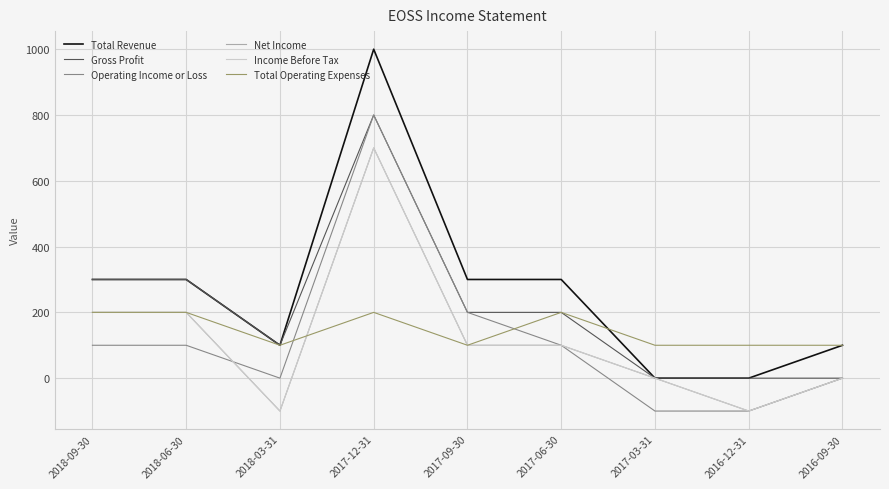

Reading right to left, transcribe all the data shown in this chart.

Total Revenue: 2016-09-30=100	2016-12-31=0	2017-03-31=0	2017-06-30=300	2017-09-30=300	2017-12-31=1000	2018-03-31=100	2018-06-30=300	2018-09-30=300
Gross Profit: 2016-09-30=0	2016-12-31=0	2017-03-31=0	2017-06-30=200	2017-09-30=200	2017-12-31=800	2018-03-31=100	2018-06-30=300	2018-09-30=300
Operating Income or Loss: 2016-09-30=0	2016-12-31=-100	2017-03-31=-100	2017-06-30=100	2017-09-30=200	2017-12-31=800	2018-03-31=0	2018-06-30=100	2018-09-30=100
Net Income: 2016-09-30=0	2016-12-31=-100	2017-03-31=0	2017-06-30=100	2017-09-30=100	2017-12-31=700	2018-03-31=-100	2018-06-30=200	2018-09-30=200
Income Before Tax: 2016-09-30=0	2016-12-31=-100	2017-03-31=0	2017-06-30=100	2017-09-30=100	2017-12-31=700	2018-03-31=-100	2018-06-30=200	2018-09-30=200
Total Operating Expenses: 2016-09-30=100	2016-12-31=100	2017-03-31=100	2017-06-30=200	2017-09-30=100	2017-12-31=200	2018-03-31=100	2018-06-30=200	2018-09-30=200